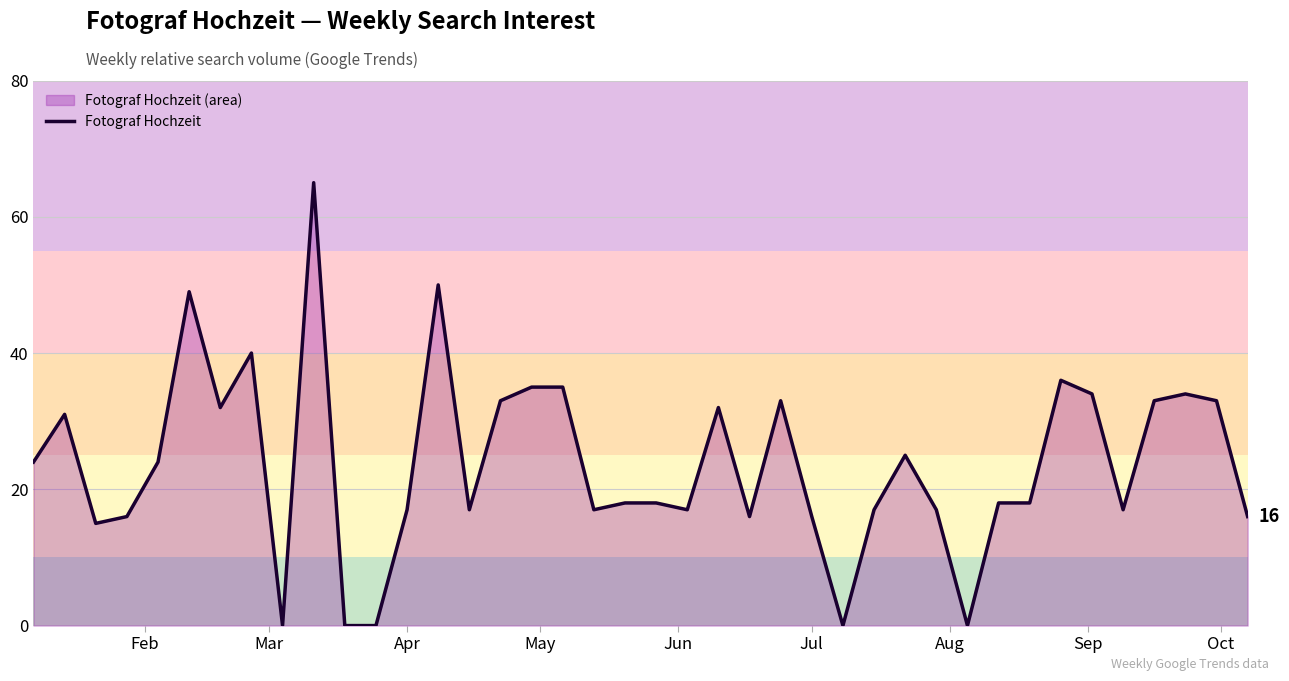

What is the greatest value displayed?

65